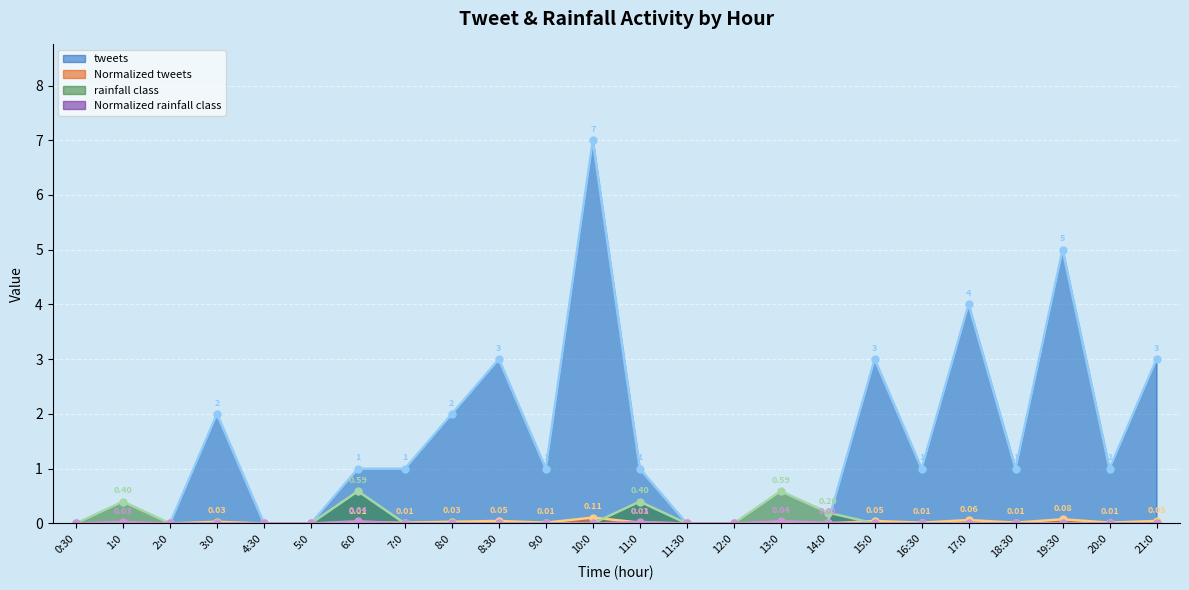

What is the label of the 1st point from the left?

0:30